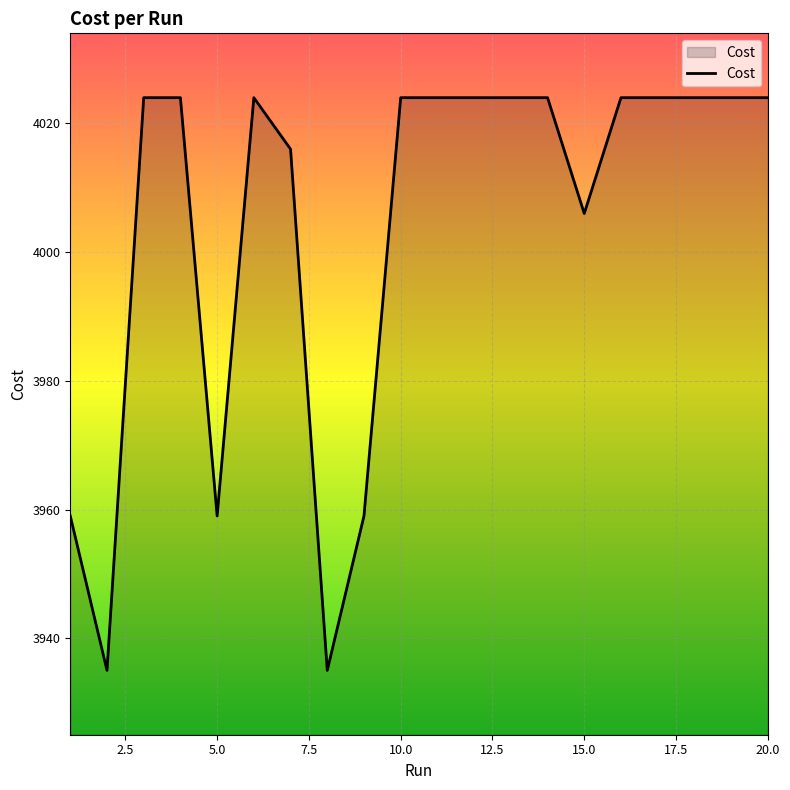

What is the difference between the maximum and minimum values?

89.0